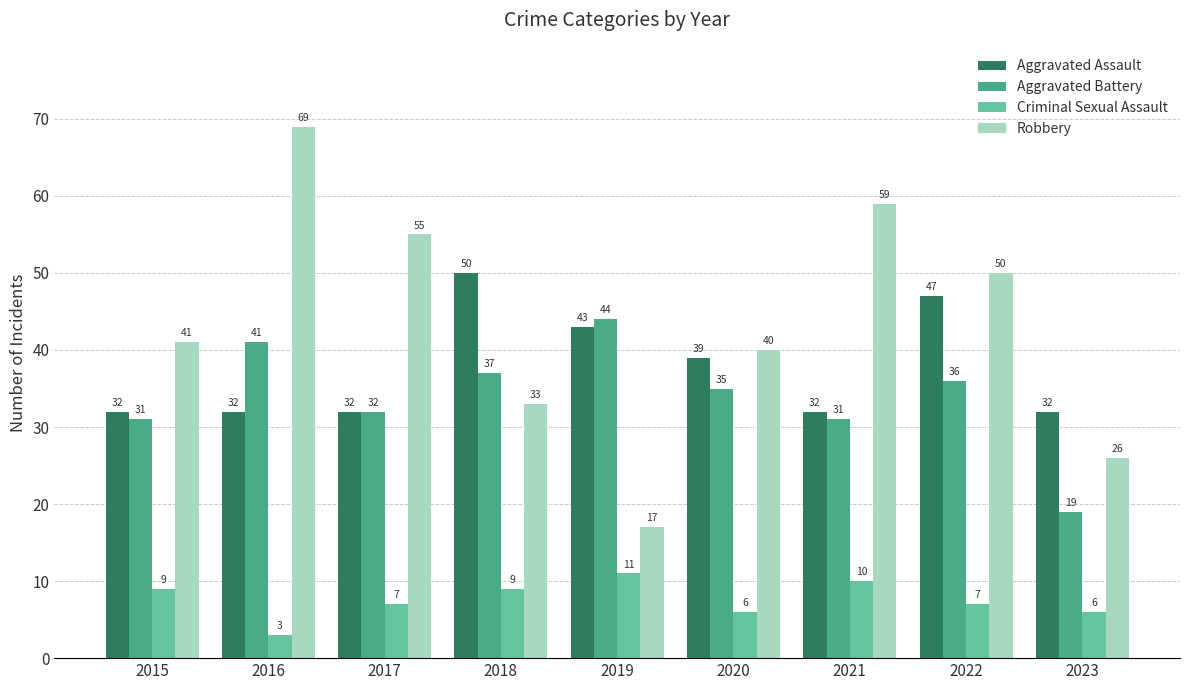

Rank the series by their maximum value, from lowest to highest.

Criminal Sexual Assault, Aggravated Battery, Aggravated Assault, Robbery